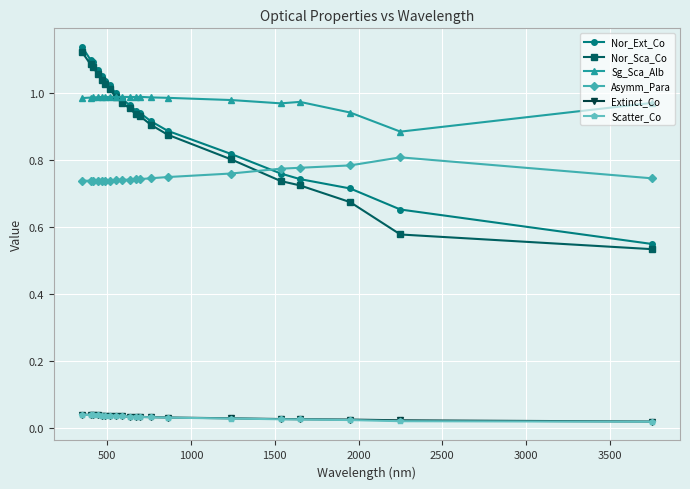

True or false: Sg_Sca_Alb and Scatter_Co cross at least once.

False